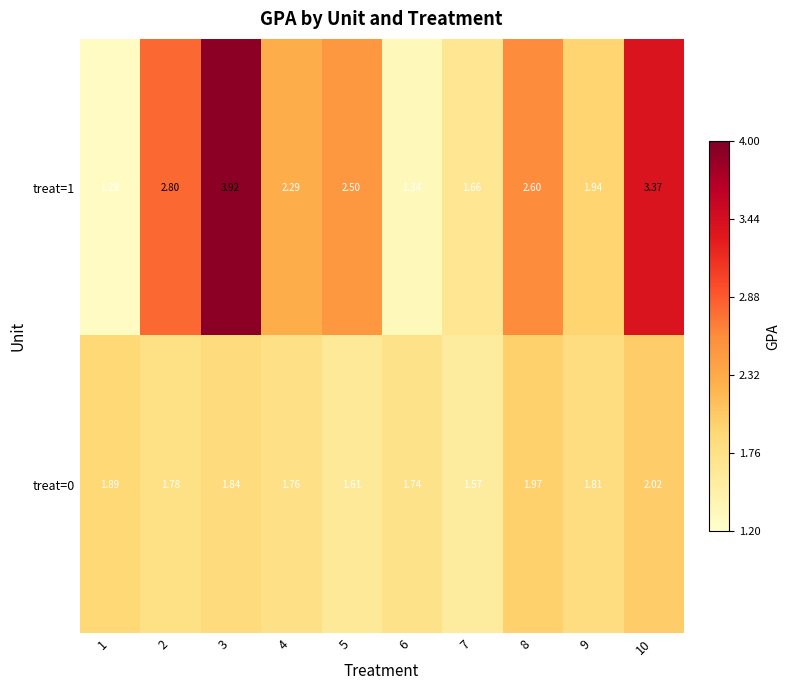

Is the value of treat=1 at 7 greater than the value of treat=0 at 1?

No